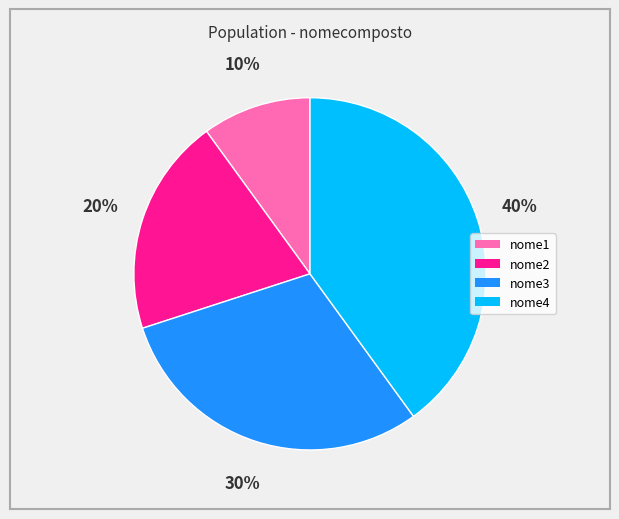

To the nearest percent, what portion does nome2 represent?

20%